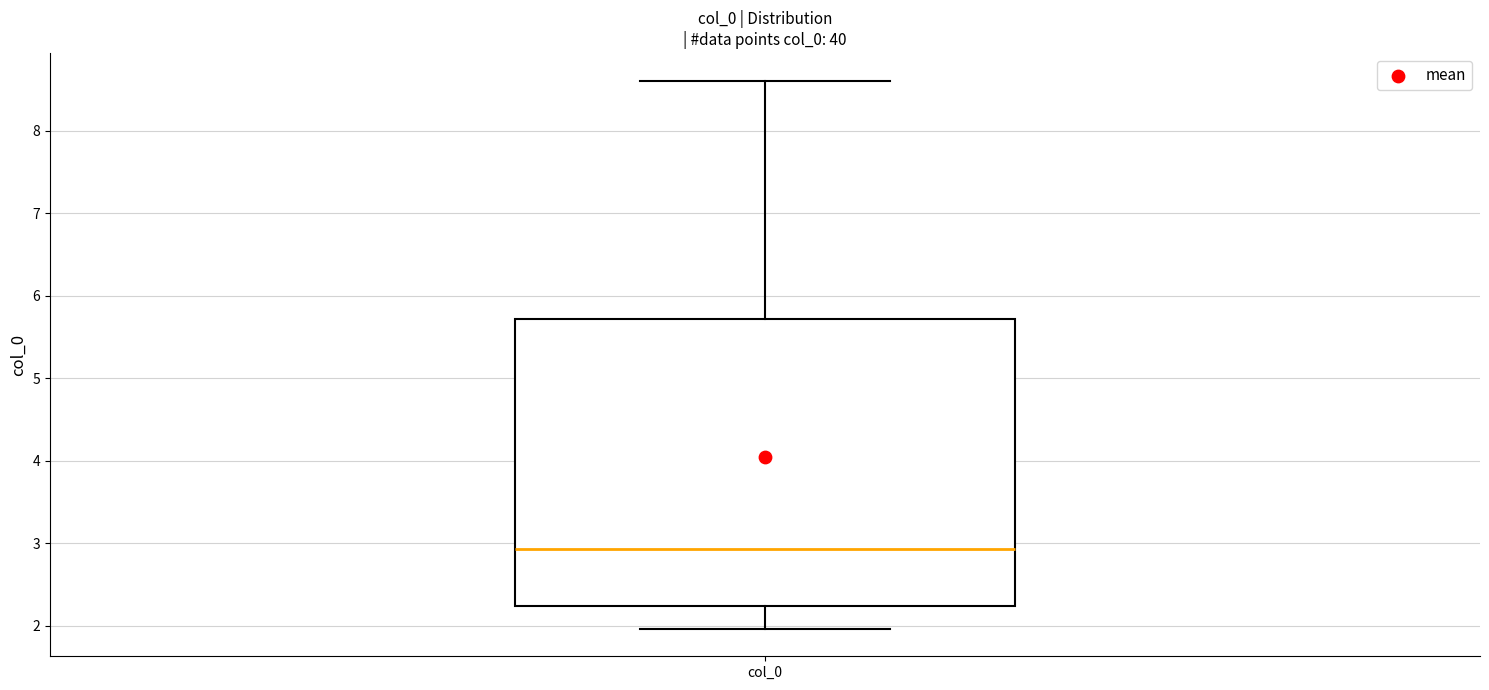

Transcribe this box plot: give where the median line is, the range the box spans, and where the two whiskers end, as read against the y-axis. The values are not printed on the chart, so give them approximately, as read against the axis.

median 2.9, box 2.2 to 5.7, whiskers 2.0 to 8.6